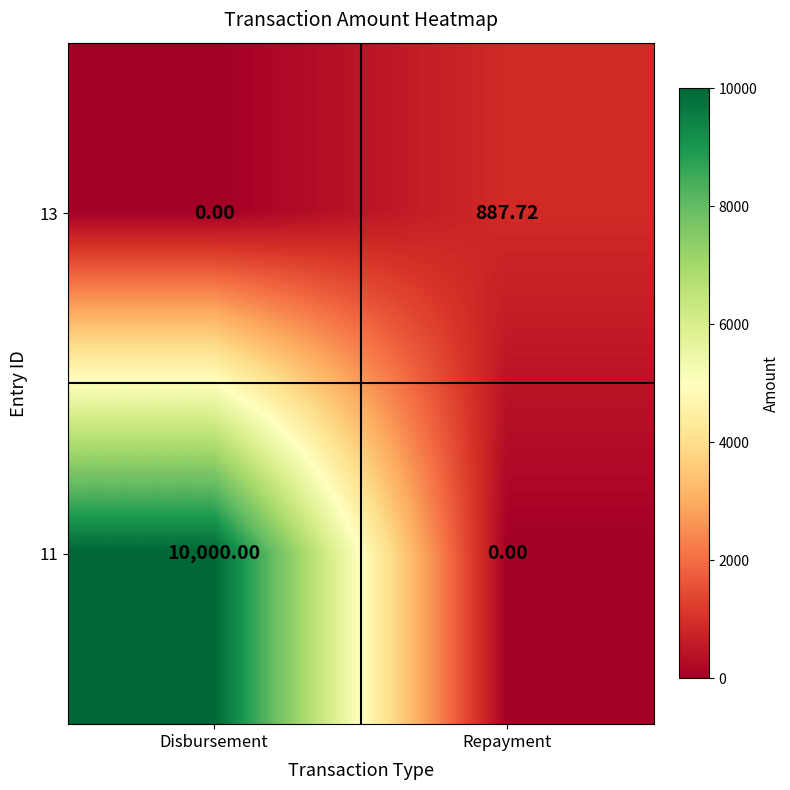

At which label does 13 reach its peak?

Repayment